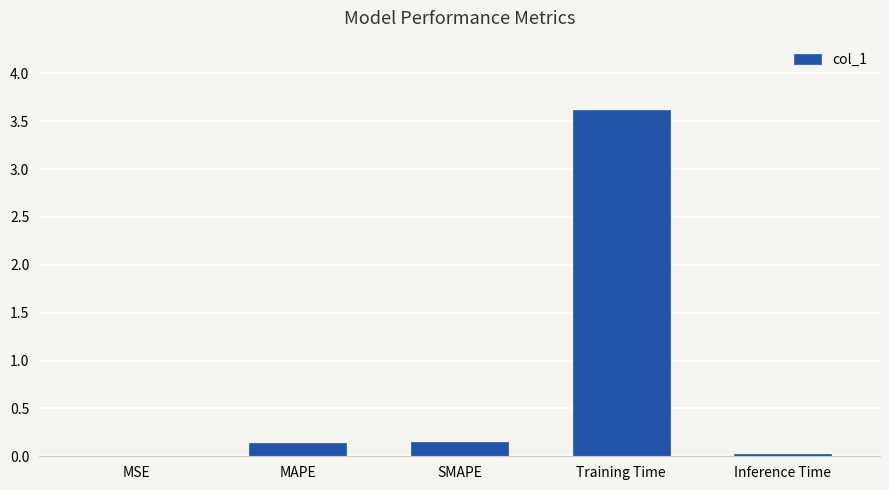

What is the sum of all values?

3.9